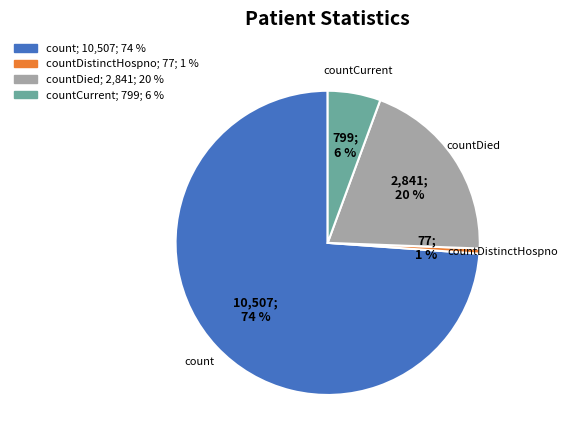

Is it true that count is 74% of the pie?

True